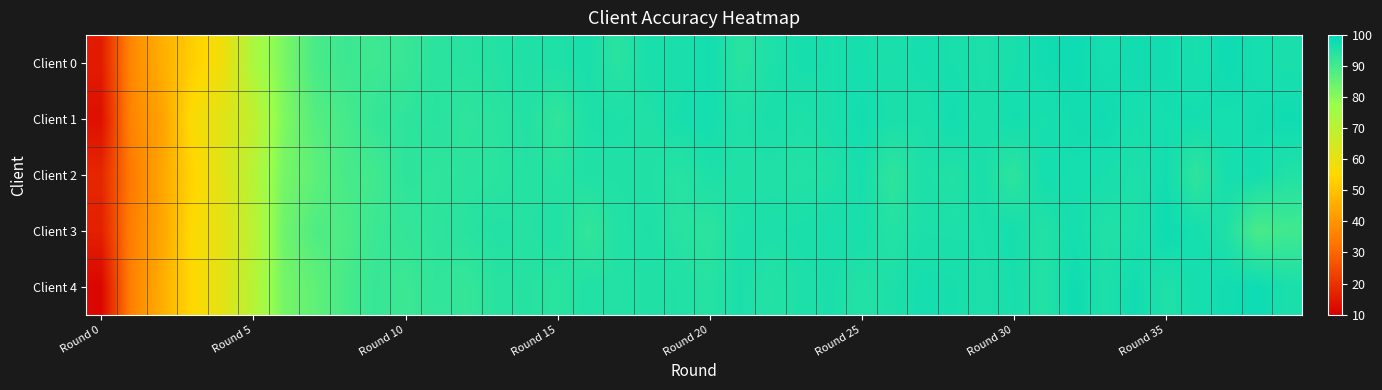

Which series has the largest range (max minus min)?

Client 4